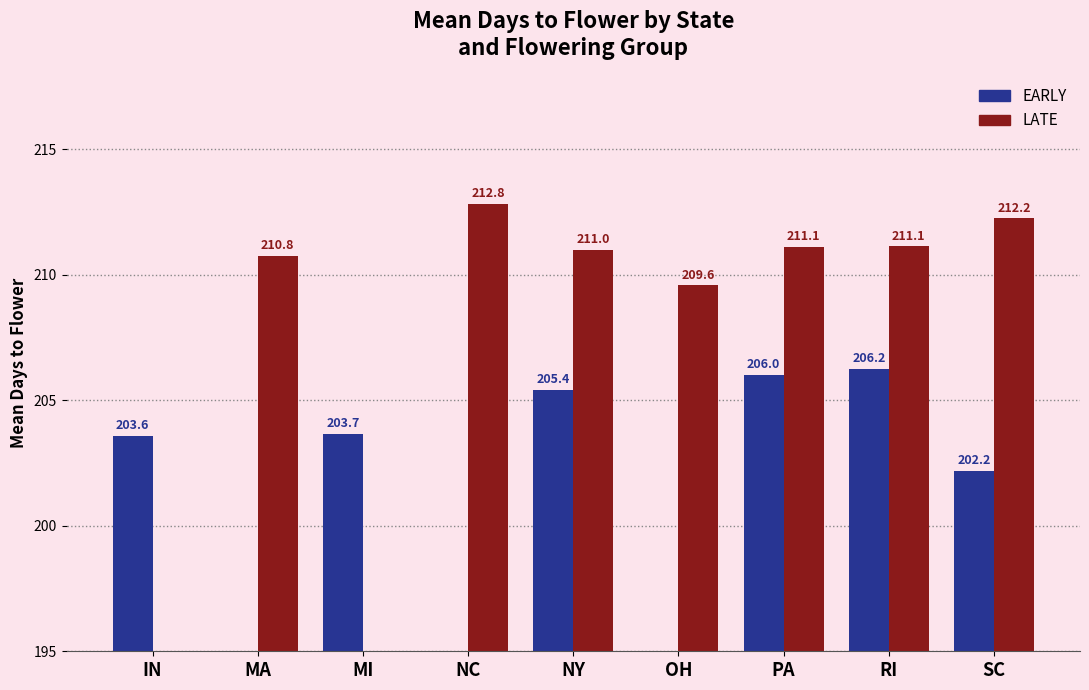

How many data points in LATE are less than 211?

4